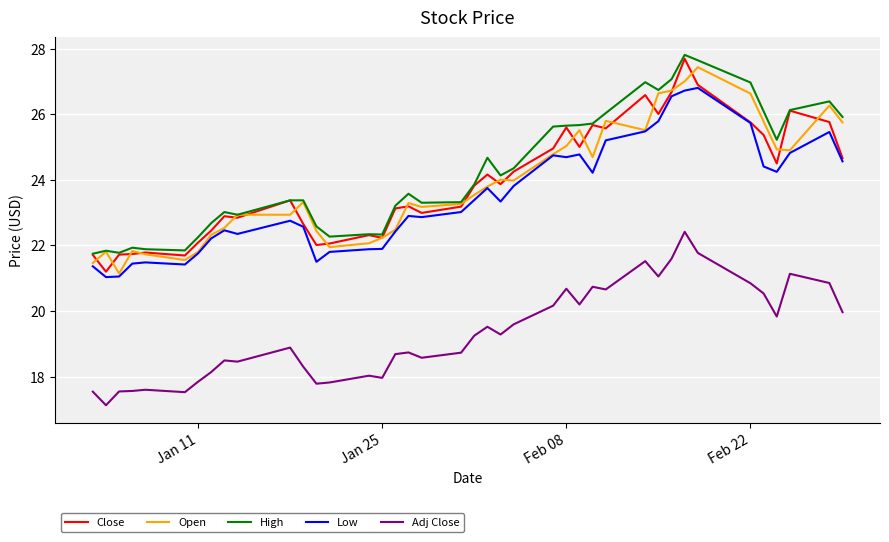

What is the maximum value for High?

27.8